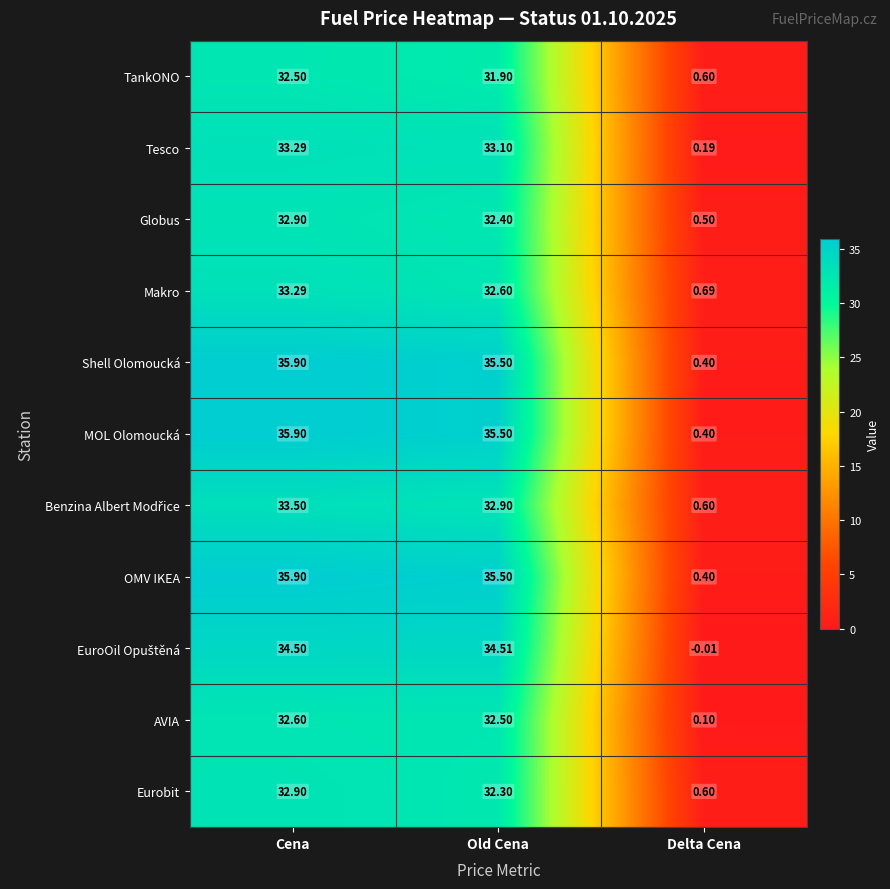

Which category has the lowest value in the Tesco series?

Delta Cena